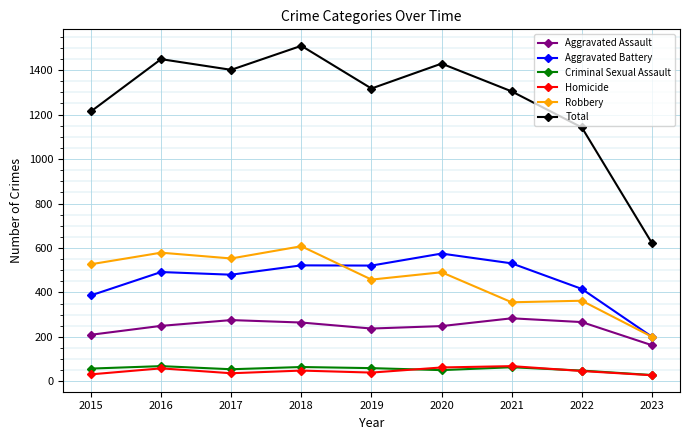

Count the number of data series in this chart.

6